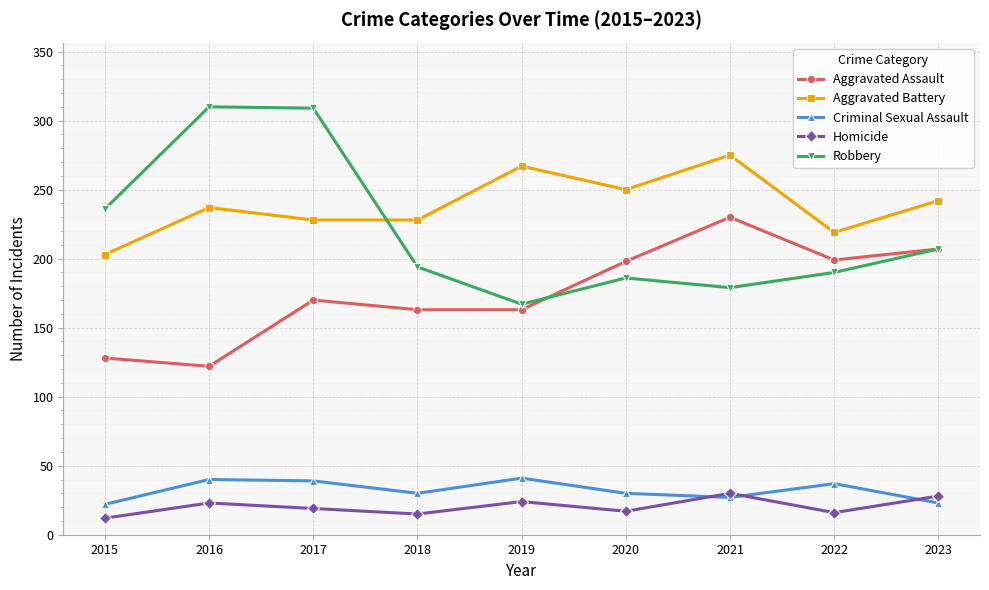

True or false: Aggravated Assault and Criminal Sexual Assault intersect in this chart.

False